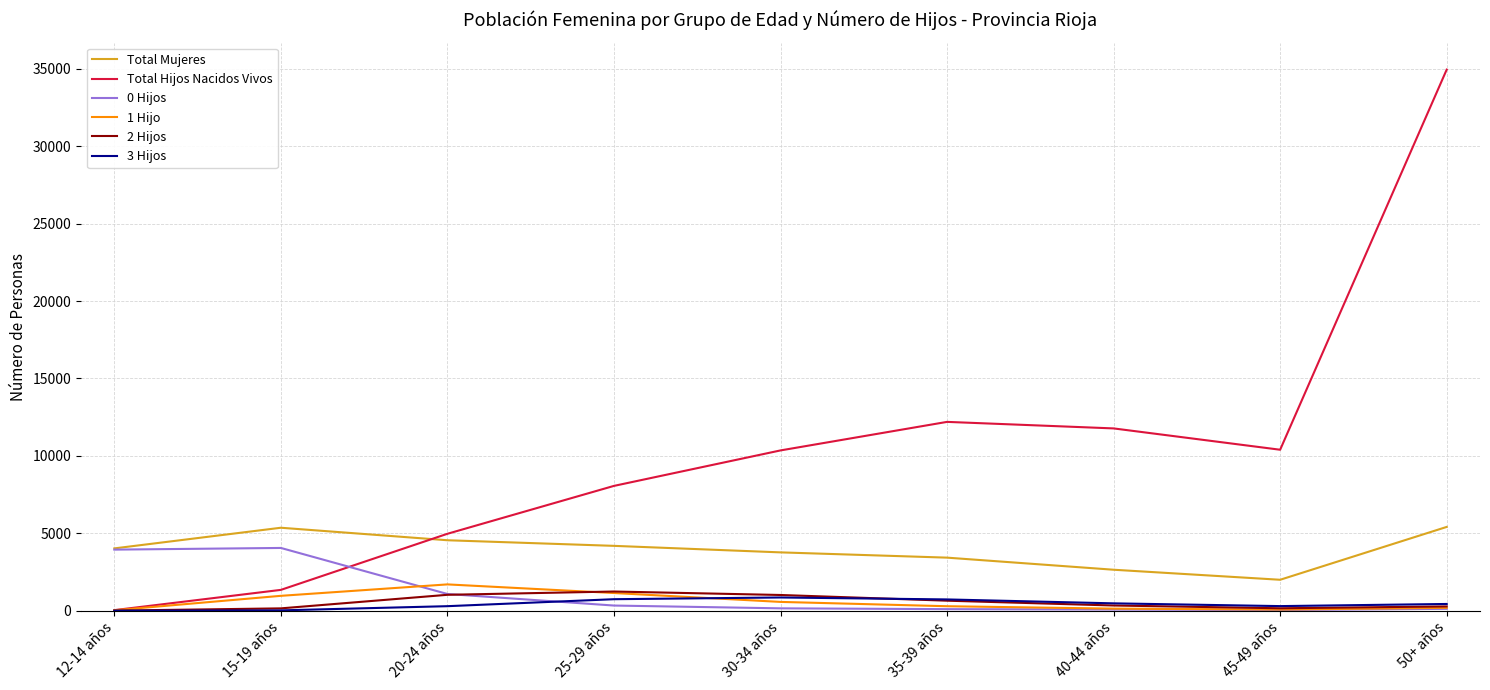

Which category has the lowest value in the Total Mujeres series?

45-49 años